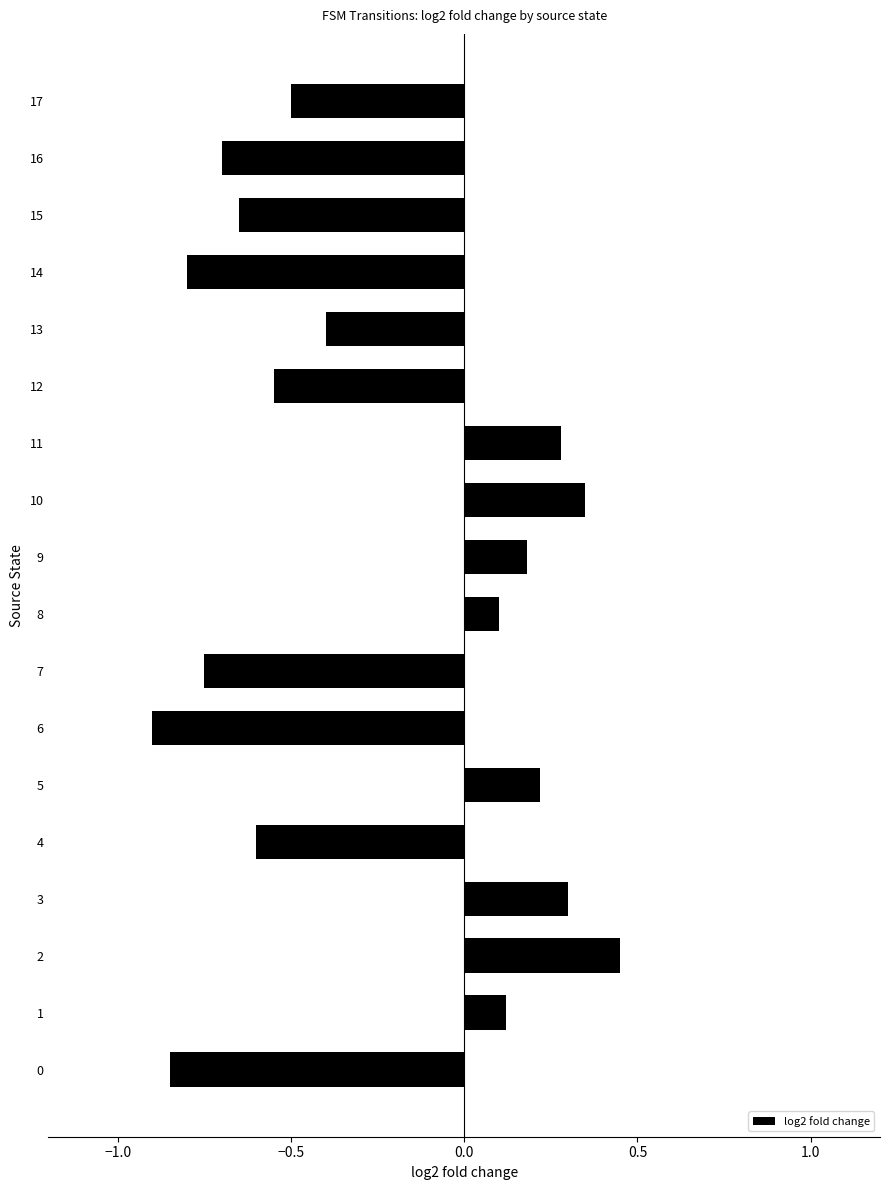

What is the minimum value shown in the chart?

-0.9